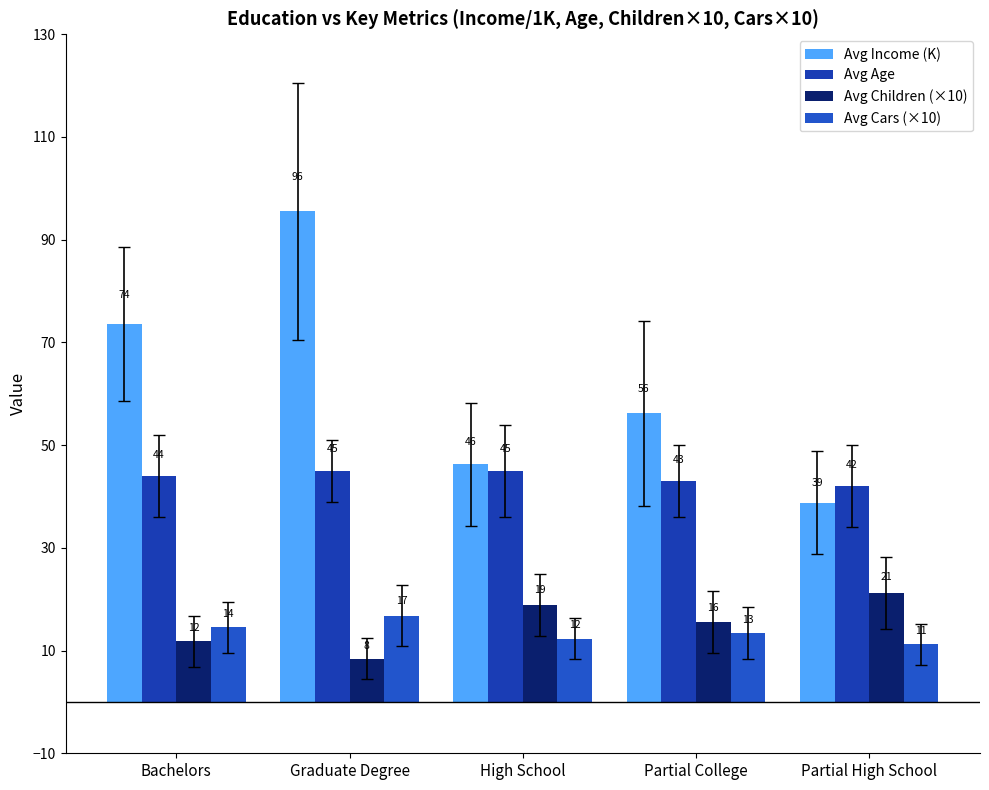

What is the difference between the Avg Income (K) values at High School and Partial College?

10.0